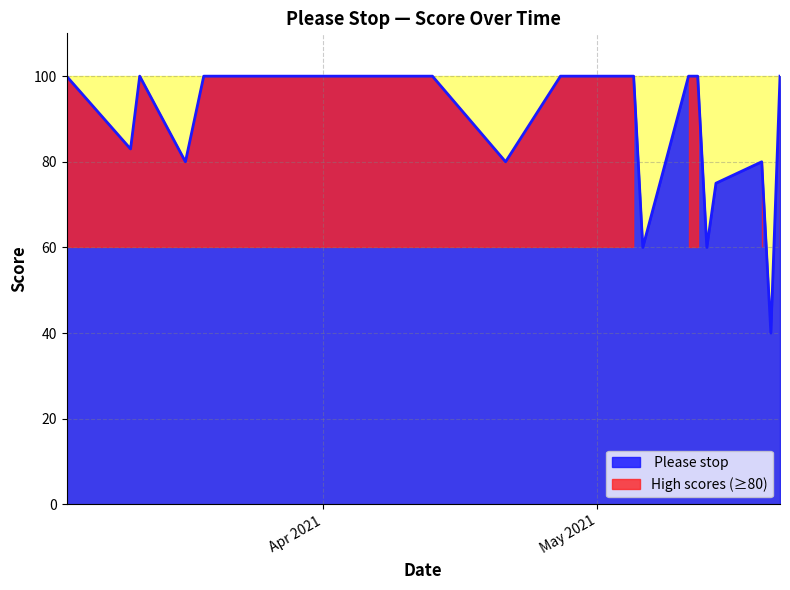

What is the maximum value shown in the chart?

100